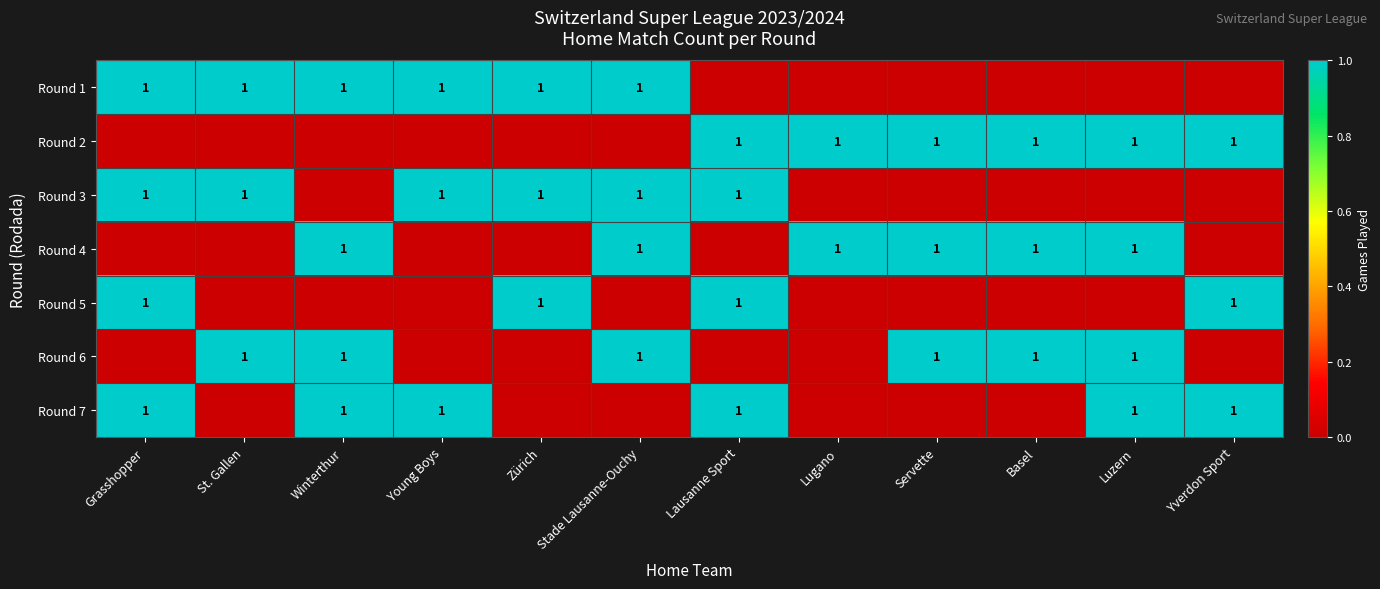

At which category is the sum across all series the highest?

Grasshopper